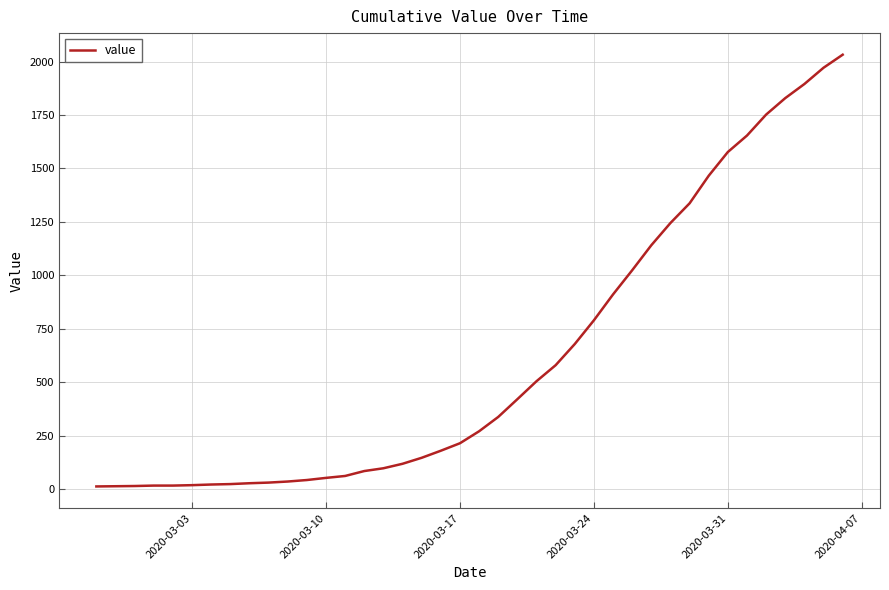

What is the greatest value displayed?

2032